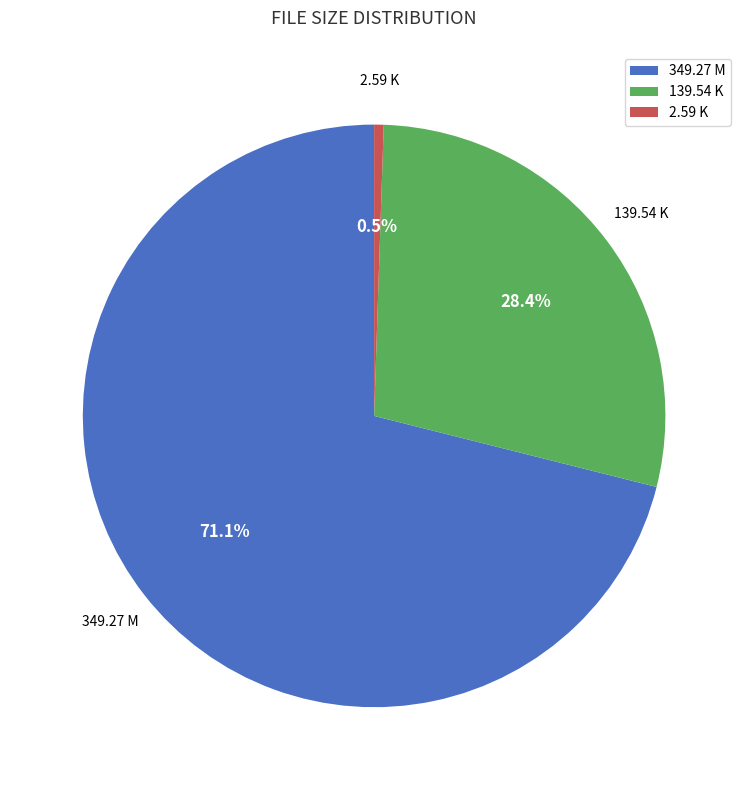

What is the ratio of the value at 139.54 K to the value at 349.27 M?

0.4